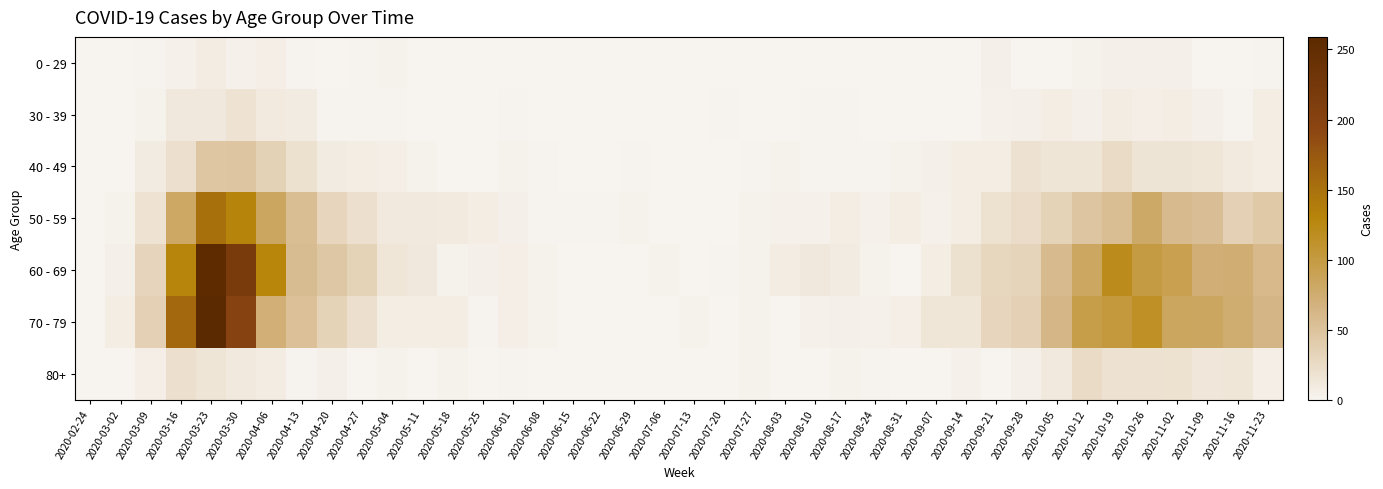

At how many categories does at least one series exceed 90?

8